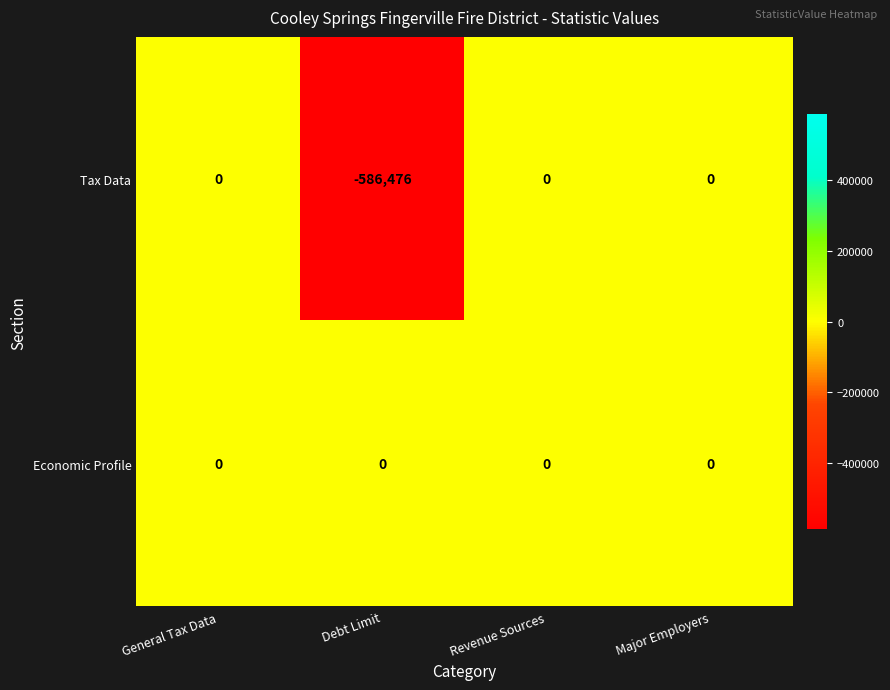

Which series has the largest total across all categories?

Economic Profile